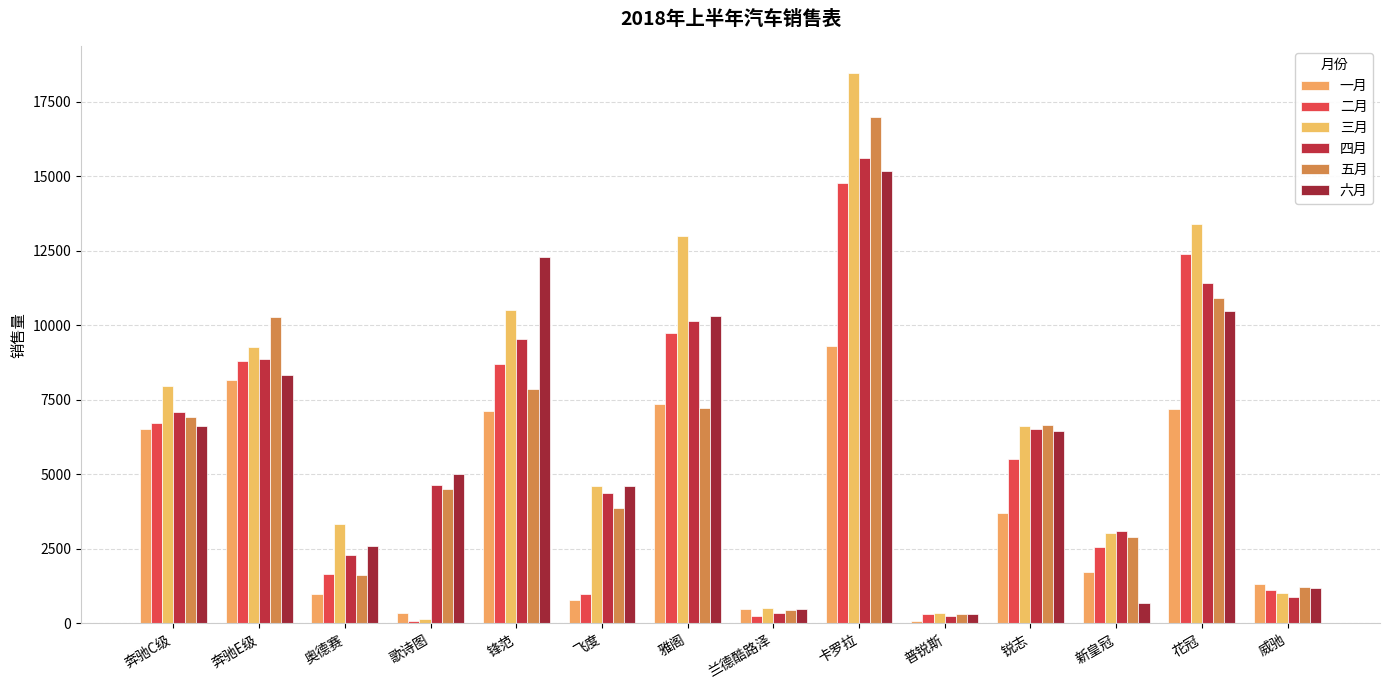

Read the 五月 value at 奔驰E级.

10290